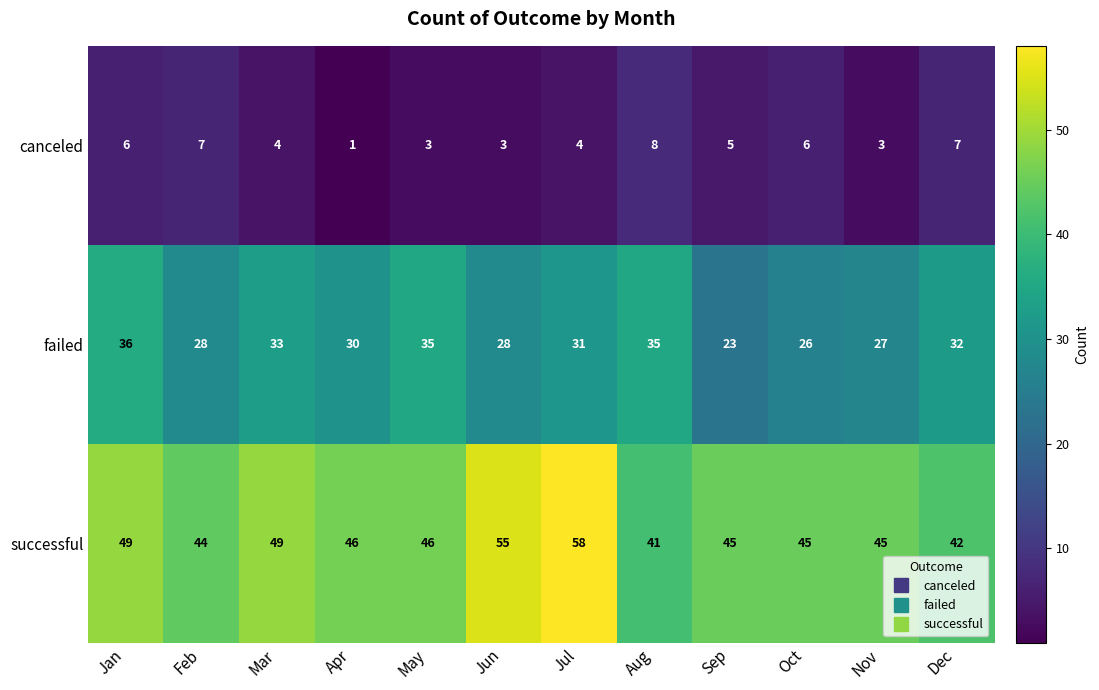

The value of successful at Jan is 49. True or false?

True